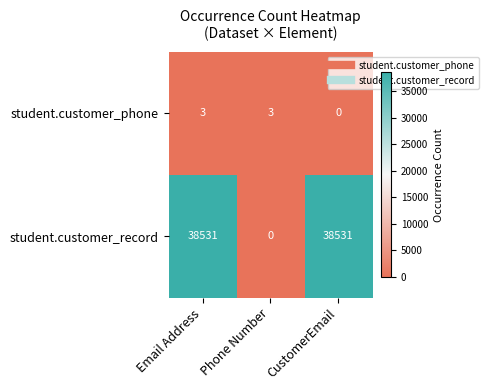

True or false: student.customer_phone has a value of 2 at Phone Number.

False